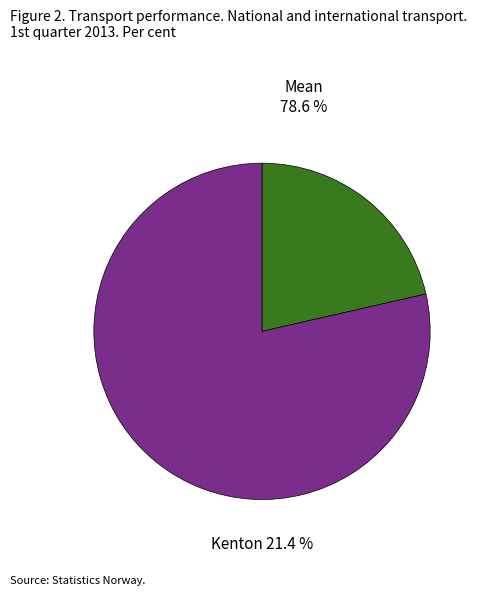

To the nearest percent, what is the combined percentage of Mean and Kenton?

100%